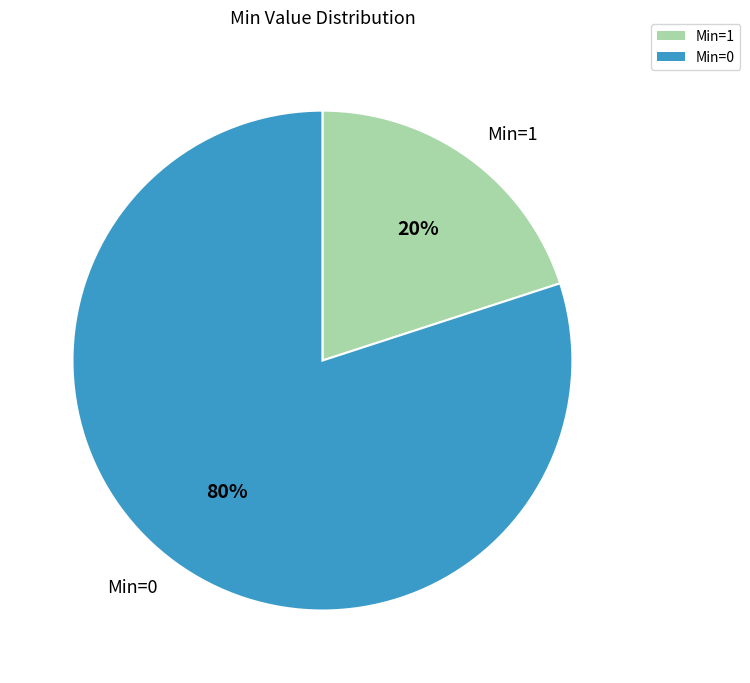

What is the ratio of the value at Min=0 to the value at Min=1?

4.0